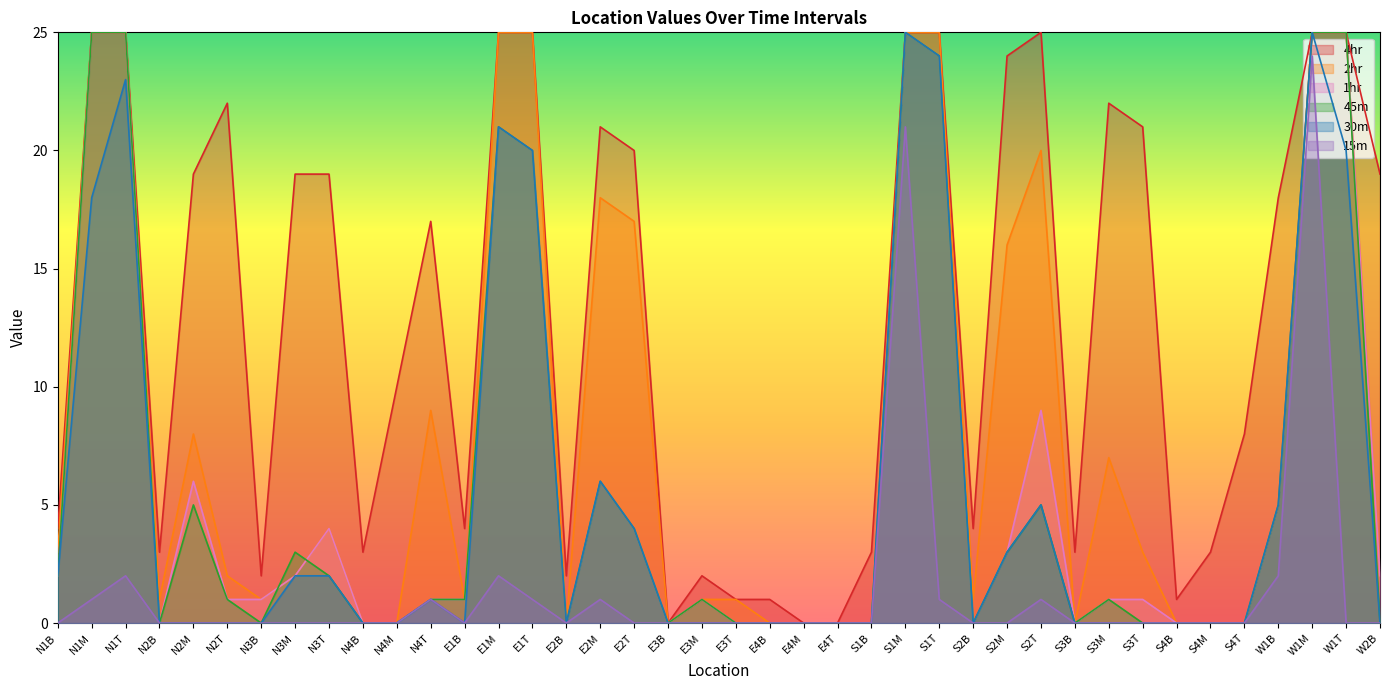

How many intersections are there between 45m and 2hr?

2